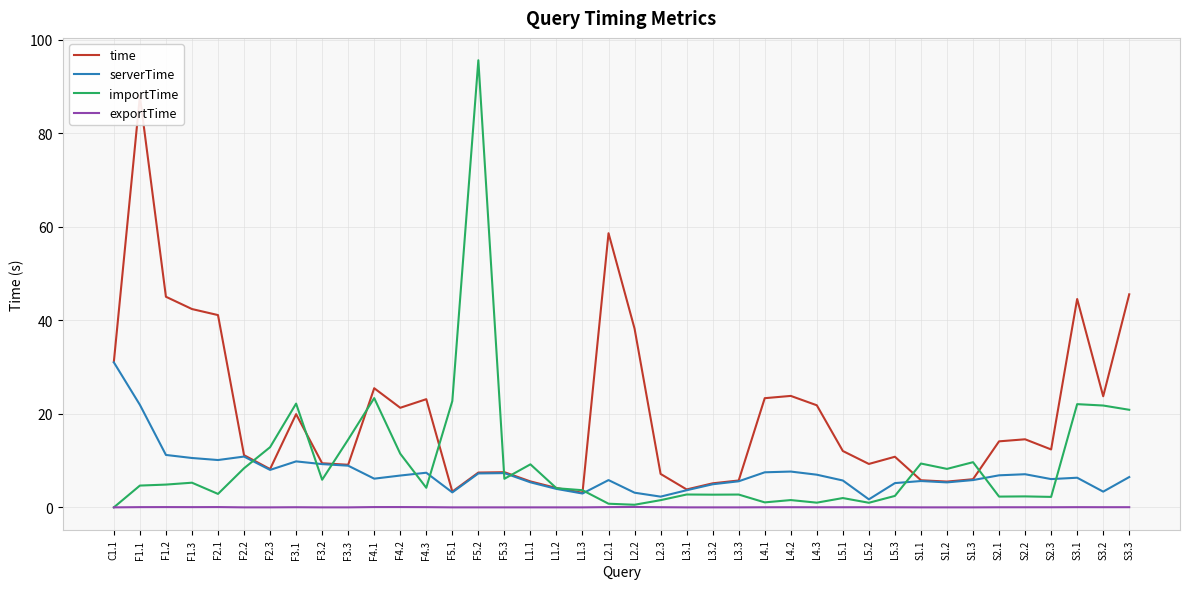

Reading left to right, list all the values displayed in this chart.

time: C1.1=31.1	F1.1=87.9	F1.2=45.0	F1.3=42.4	F2.1=41.1	F2.2=11.2	F2.3=8.2	F3.1=19.9	F3.2=9.4	F3.3=9.1	F4.1=25.5	F4.2=21.3	F4.3=23.1	F5.1=3.4	F5.2=7.4	F5.3=7.5	L1.1=5.5	L1.2=4.1	L1.3=3.1	L2.1=58.6	L2.2=38.2	L2.3=7.2	L3.1=3.8	L3.2=5.1	L3.3=5.8	L4.1=23.3	L4.2=23.8	L4.3=21.8	L5.1=12.1	L5.2=9.3	L5.3=10.8	S1.1=5.8	S1.2=5.5	S1.3=6.0	S2.1=14.1	S2.2=14.6	S2.3=12.4	S3.1=44.6	S3.2=23.8	S3.3=45.6
serverTime: C1.1=31.0	F1.1=21.9	F1.2=11.2	F1.3=10.6	F2.1=10.1	F2.2=10.9	F2.3=8.0	F3.1=9.8	F3.2=9.2	F3.3=8.9	F4.1=6.1	F4.2=6.8	F4.3=7.4	F5.1=3.2	F5.2=7.3	F5.3=7.3	L1.1=5.4	L1.2=3.9	L1.3=3.0	L2.1=5.8	L2.2=3.1	L2.3=2.3	L3.1=3.7	L3.2=4.9	L3.3=5.6	L4.1=7.5	L4.2=7.7	L4.3=7.0	L5.1=5.7	L5.2=1.7	L5.3=5.2	S1.1=5.6	S1.2=5.3	S1.3=5.8	S2.1=6.9	S2.2=7.1	S2.3=6.0	S3.1=6.3	S3.2=3.4	S3.3=6.5
importTime: C1.1=0.0	F1.1=4.7	F1.2=4.9	F1.3=5.3	F2.1=2.9	F2.2=8.4	F2.3=12.9	F3.1=22.2	F3.2=5.9	F3.3=14.5	F4.1=23.4	F4.2=11.5	F4.3=4.2	F5.1=22.7	F5.2=95.6	F5.3=6.1	L1.1=9.2	L1.2=4.1	L1.3=3.7	L2.1=0.8	L2.2=0.6	L2.3=1.5	L3.1=2.8	L3.2=2.7	L3.3=2.7	L4.1=1.1	L4.2=1.6	L4.3=1.0	L5.1=2.0	L5.2=1.0	L5.3=2.4	S1.1=9.4	S1.2=8.2	S1.3=9.7	S2.1=2.3	S2.2=2.3	S2.3=2.2	S3.1=22.1	S3.2=21.8	S3.3=20.9
exportTime: C1.1=0.0	F1.1=0.0	F1.2=0.1	F1.3=0.0	F2.1=0.1	F2.2=0.0	F2.3=0.0	F3.1=0.0	F3.2=0.0	F3.3=0.0	F4.1=0.1	F4.2=0.1	F4.3=0.0	F5.1=0.0	F5.2=0.0	F5.3=0.0	L1.1=0.0	L1.2=0.0	L1.3=0.0	L2.1=0.1	L2.2=0.1	L2.3=0.0	L3.1=0.0	L3.2=0.0	L3.3=0.0	L4.1=0.0	L4.2=0.0	L4.3=0.0	L5.1=0.0	L5.2=0.0	L5.3=0.0	S1.1=0.0	S1.2=0.0	S1.3=0.0	S2.1=0.0	S2.2=0.0	S2.3=0.0	S3.1=0.0	S3.2=0.0	S3.3=0.0